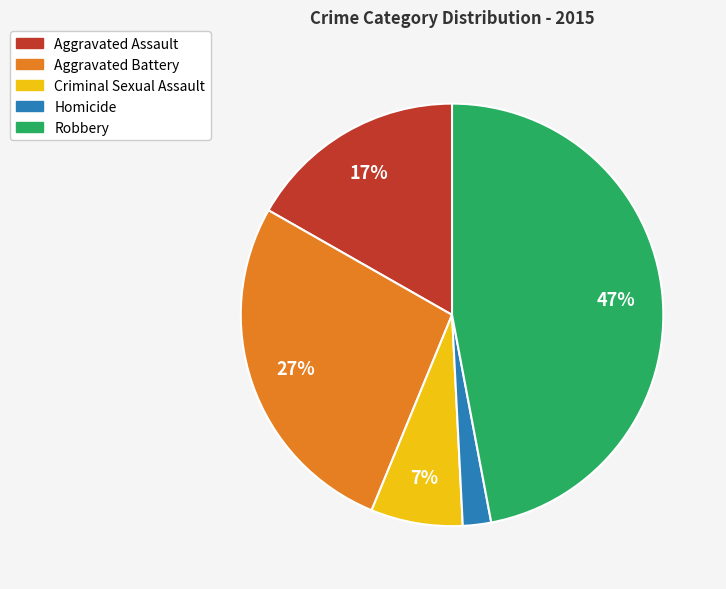

Rank the categories by value from highest to lowest.

Robbery, Aggravated Battery, Aggravated Assault, Criminal Sexual Assault, Homicide